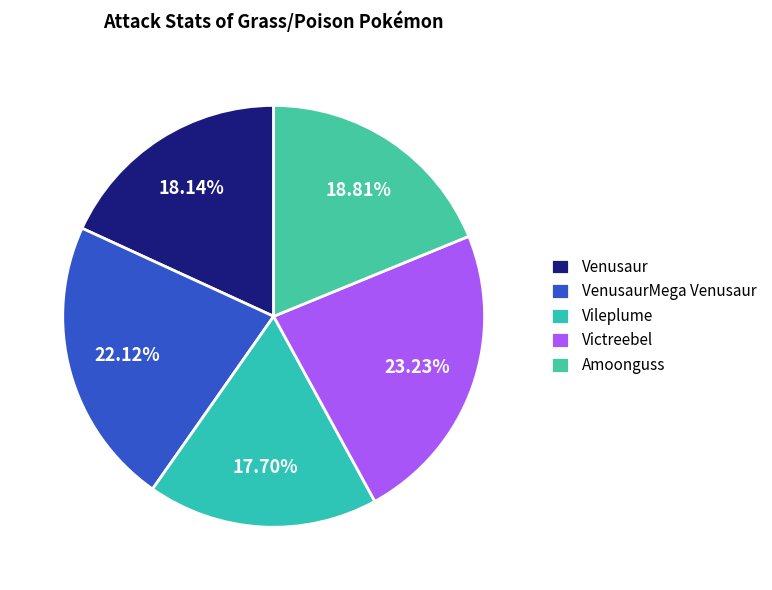

Which category has the smallest portion of the pie?

Vileplume